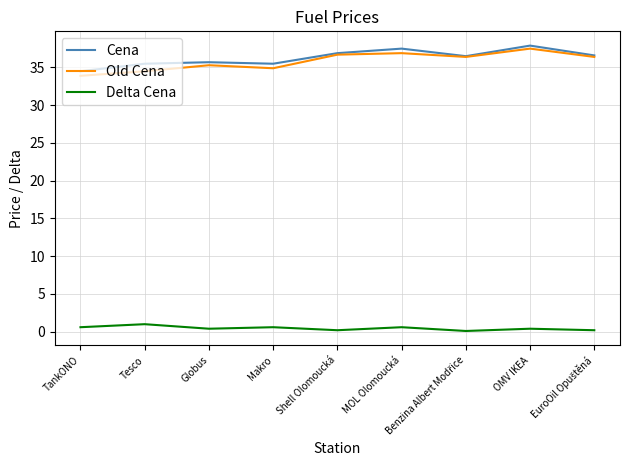

What is the spread (max minus min) of values at Tesco?

34.5